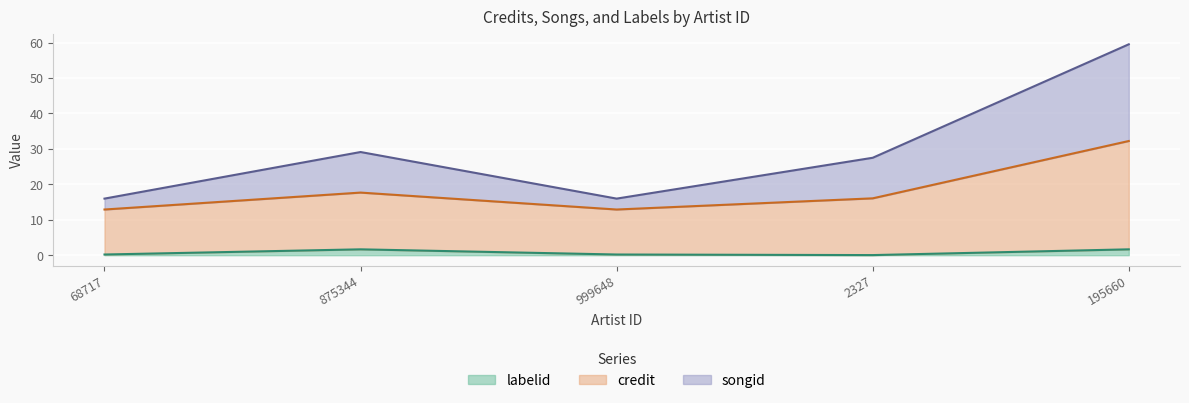

Reading right to left, extract all data points from this chart.

labelid: 1.7	0.0	0.2	1.7	0.2
credit: 32.2	16.0	12.9	17.7	12.9
songid: 59.5	27.5	16.0	29.1	16.0